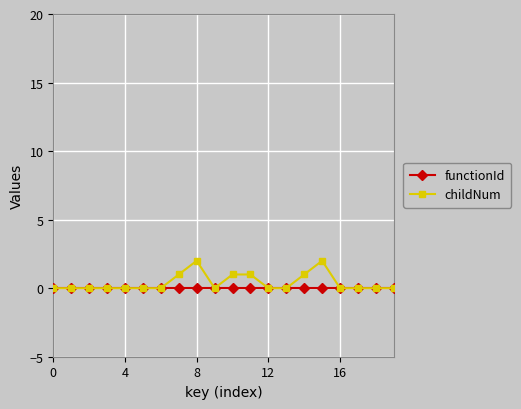

True or false: childNum has more than 1 points higher than both neighbors.

True